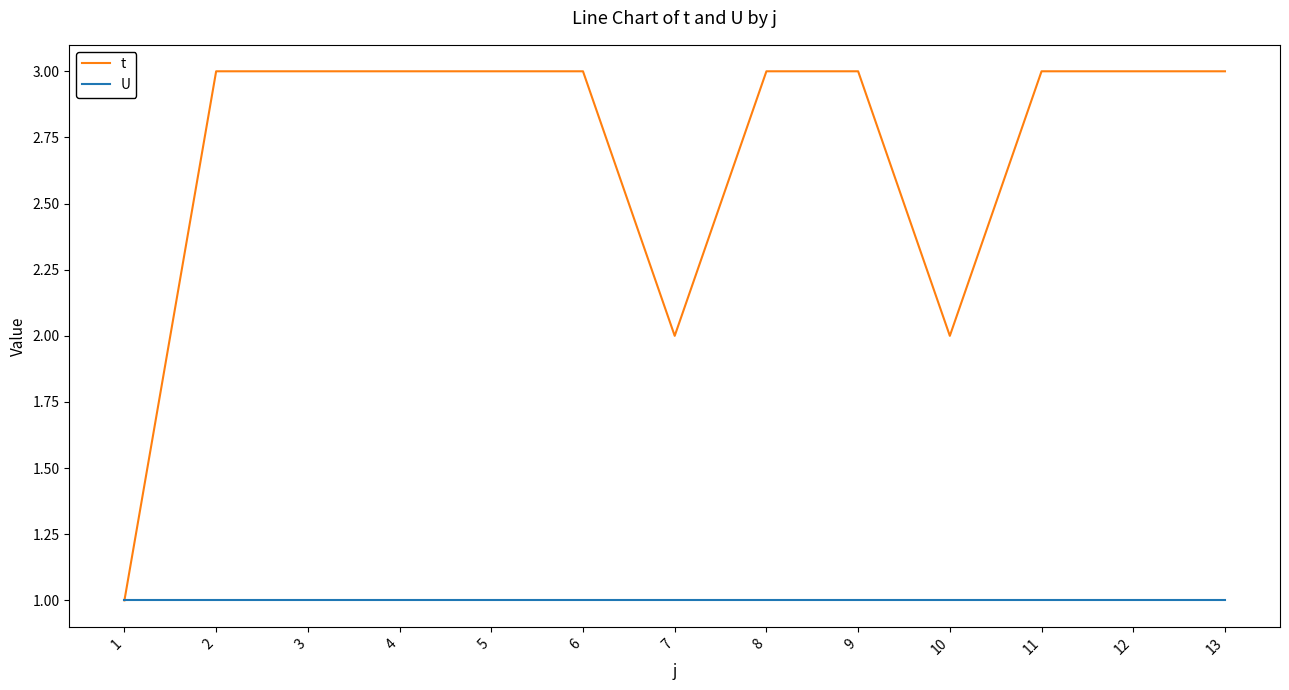

The t series shows 4 at 5. True or false?

False